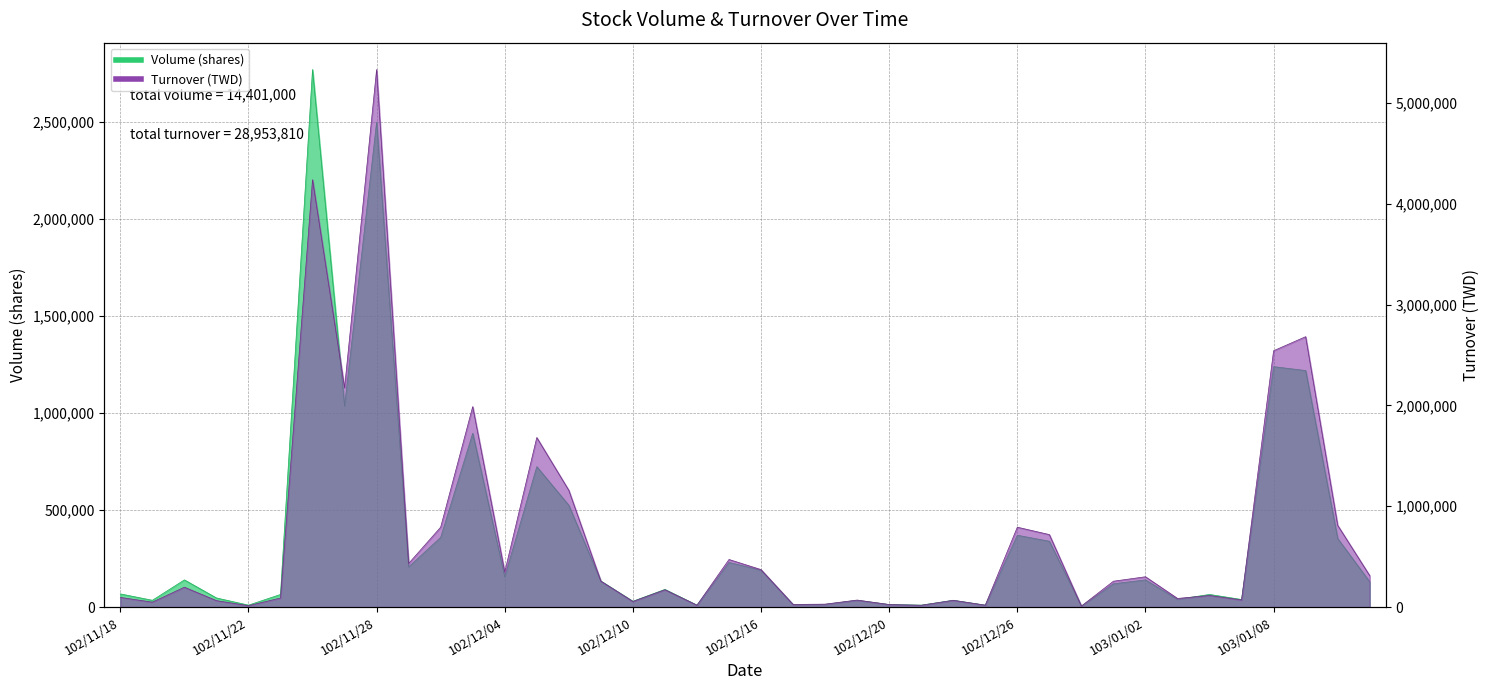

Which series has the widest spread of values?

Turnover (TWD)